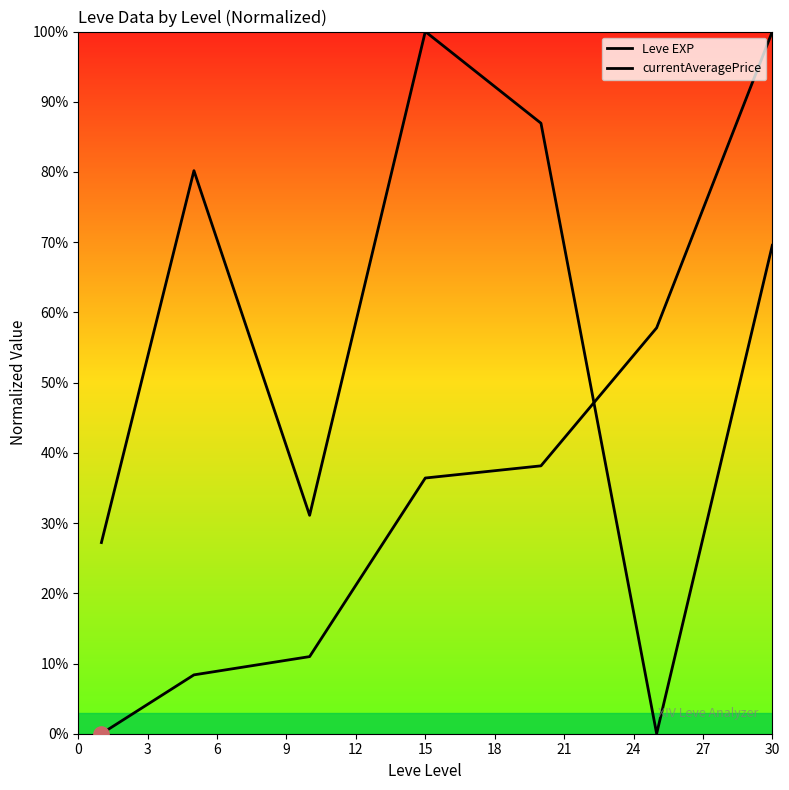

Which series reaches the maximum Y coordinate?

Leve EXP